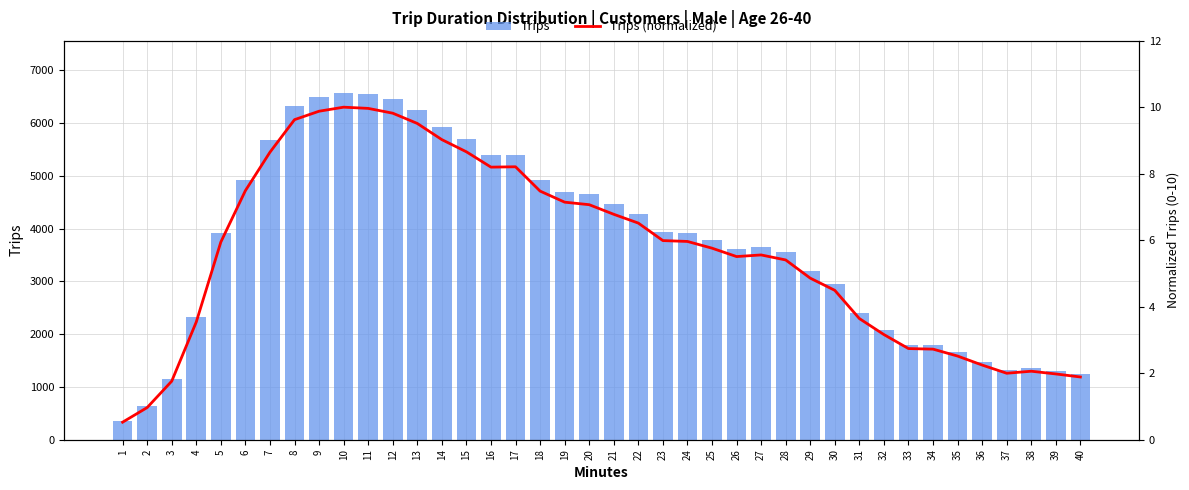

At 37, list the series in order from largest to smallest.

Trips, Trips (normalized)